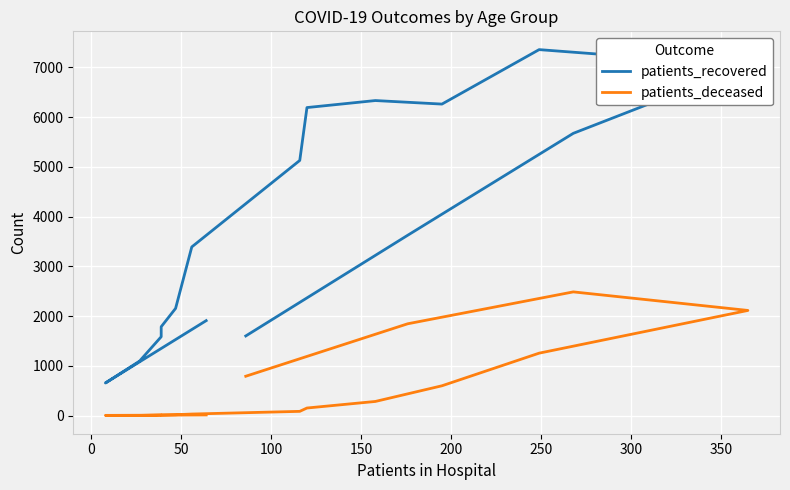

True or false: patients_deceased and patients_recovered cross at least once.

False